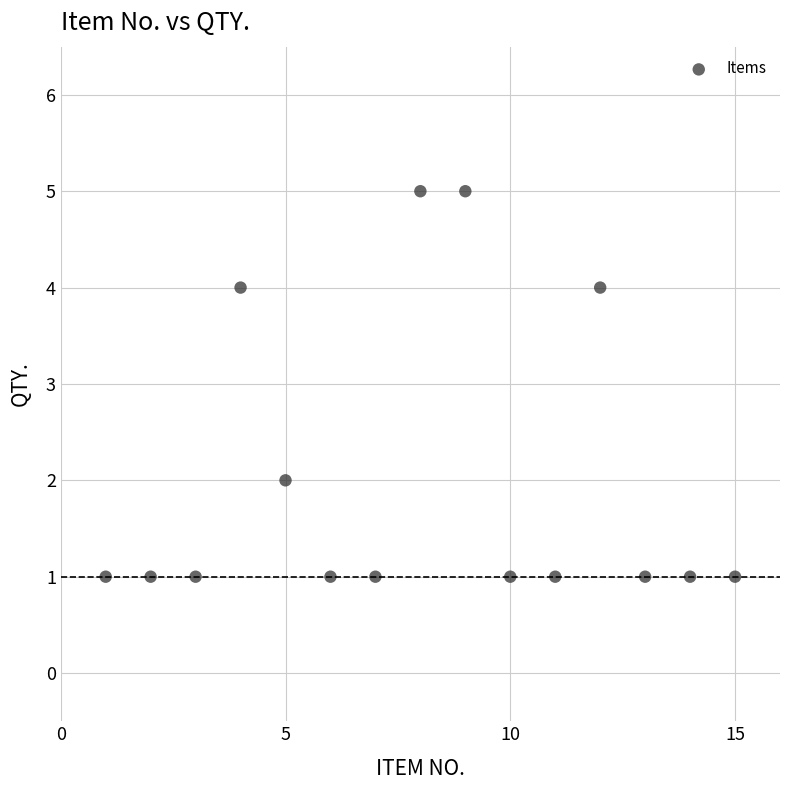

What is the range of X values (max minus min)?

14